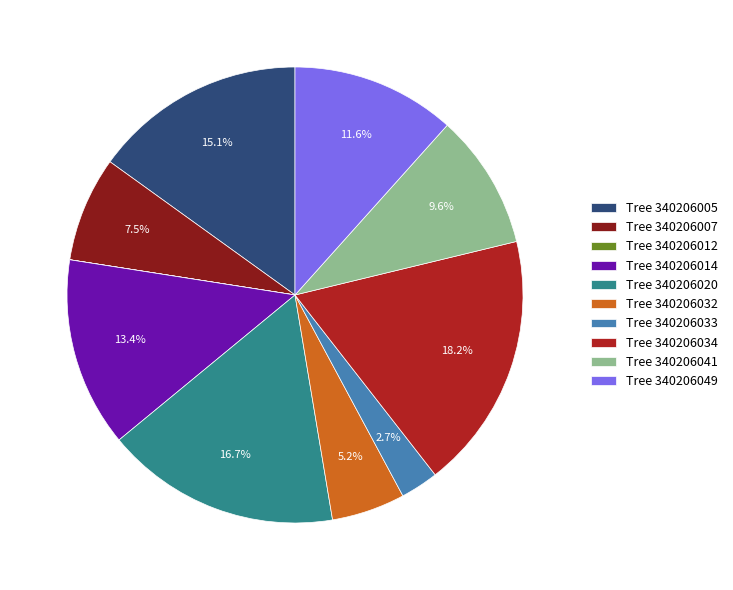

What is the largest slice in the pie chart?

Tree 340206034